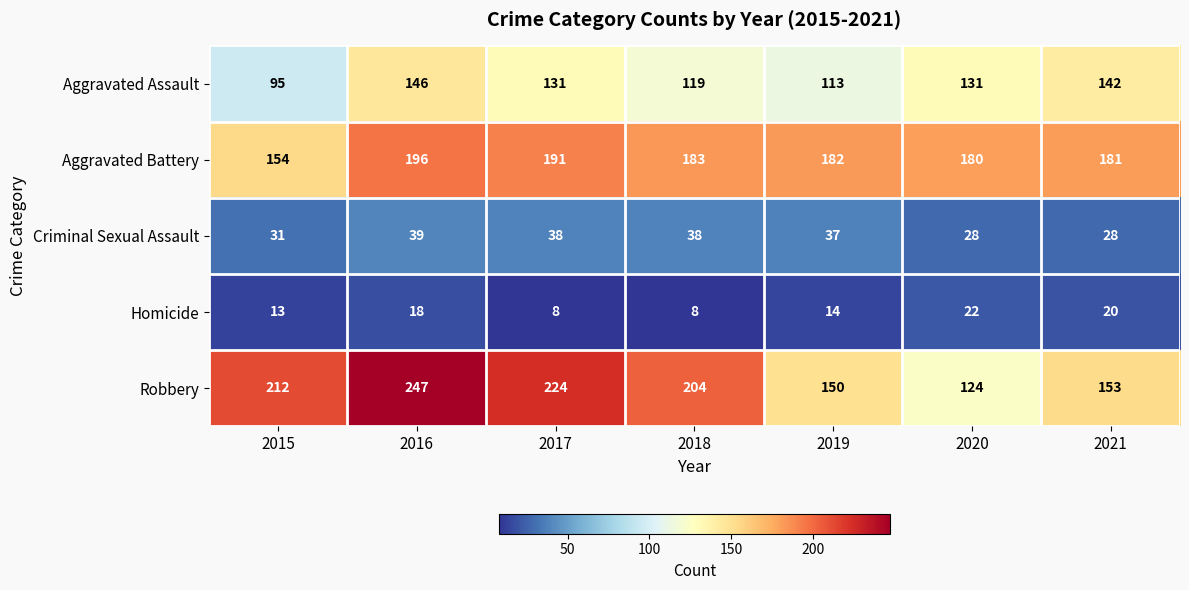

At which label does Robbery reach its minimum?

2020